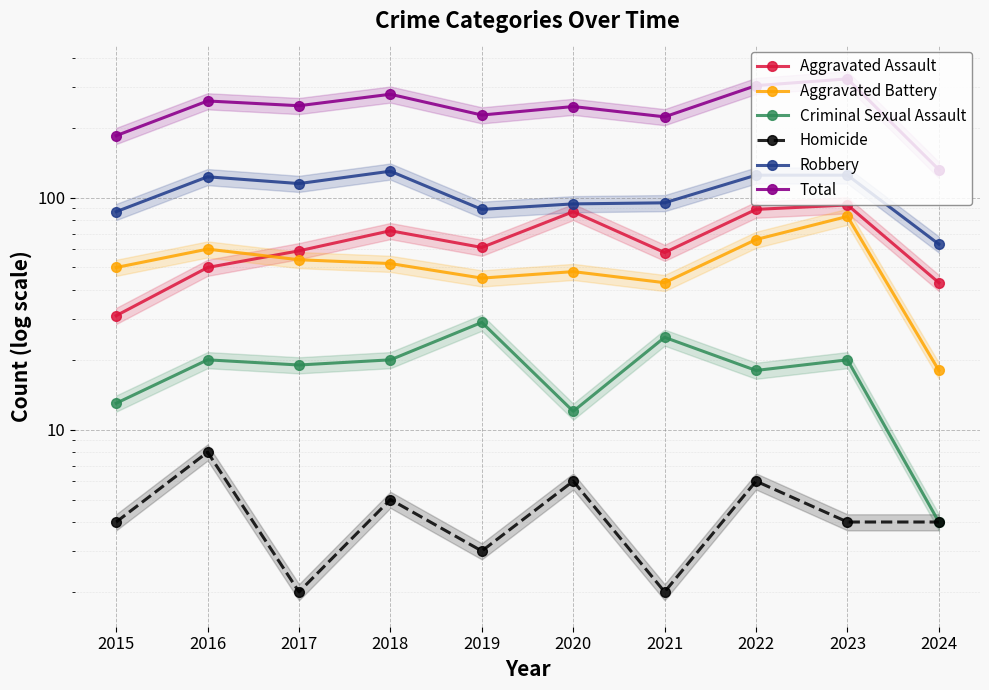

What is the sum of all Robbery values?

1046